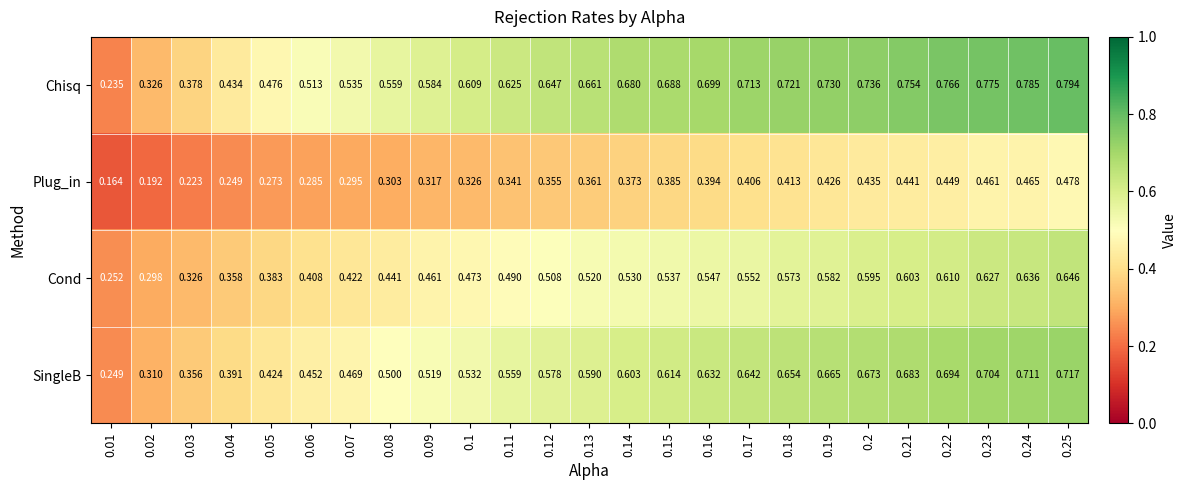

Rank the series by their average value, from highest to lowest.

Chisq, SingleB, Cond, Plug_in